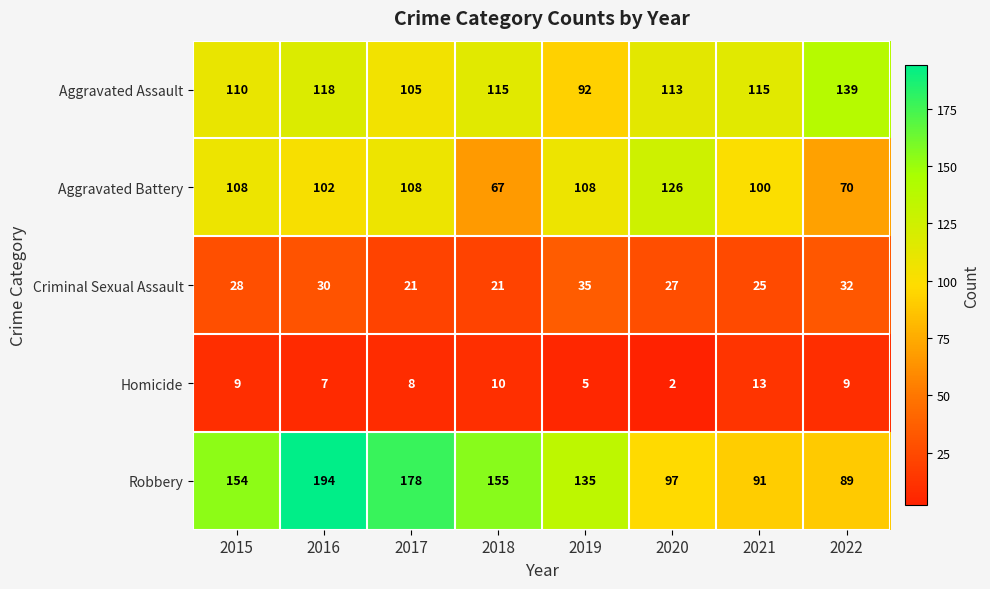

How many series are shown in this chart?

5